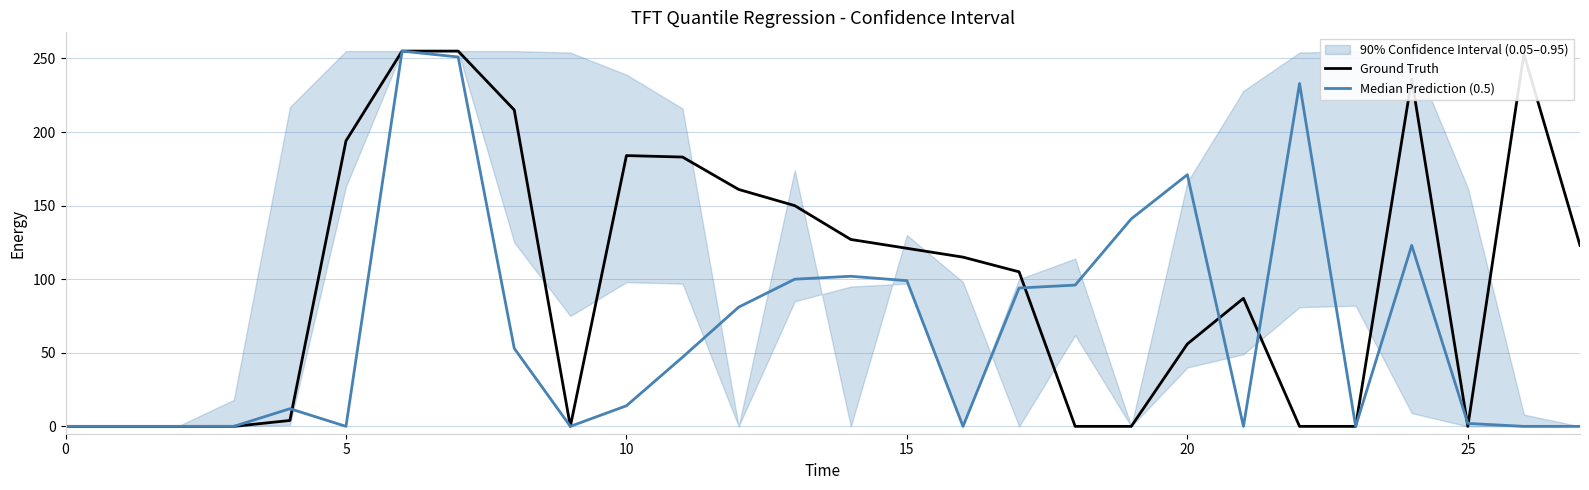

True or false: Ground Truth has a value of 150 at 24.

False